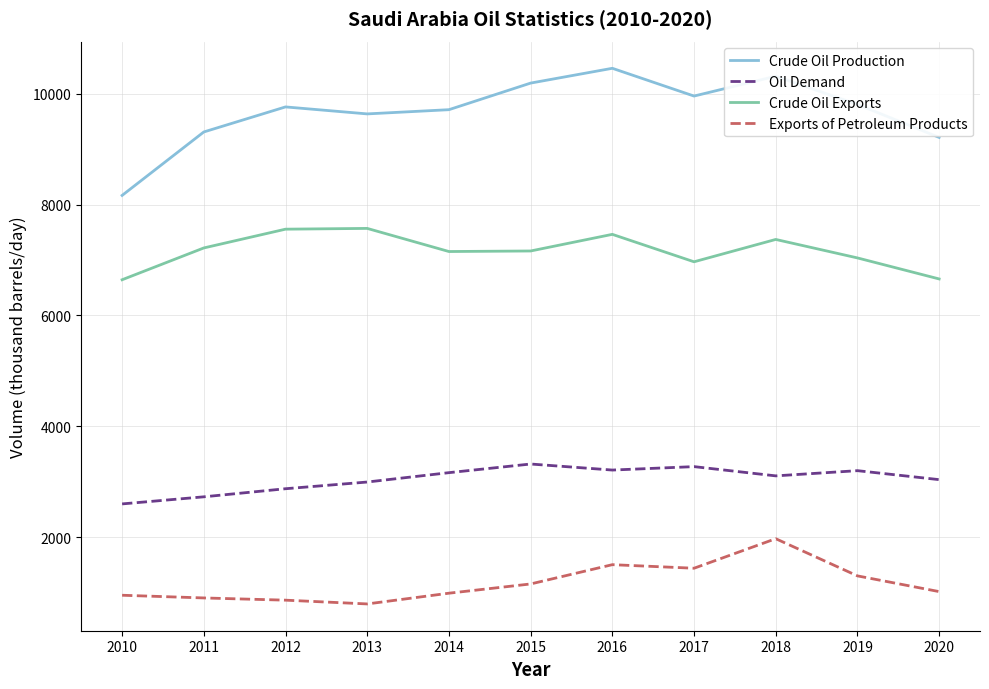

True or false: Oil Demand has a value of 2727.0 at 2011.

True